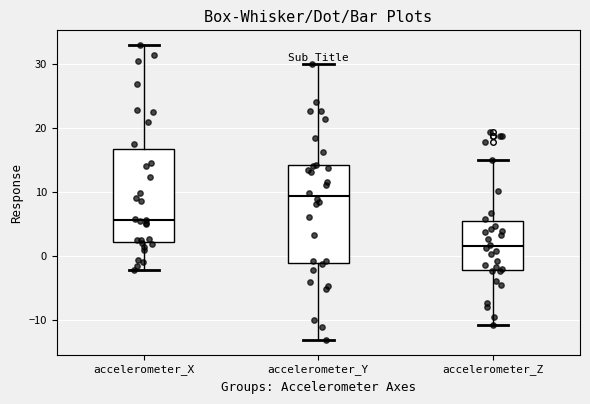

Reading left to right, transcribe this box plot: for each box, give where its median line is, the range the box spans, and where its two whiskers end, as read against the y-axis. The values are not printed on the chart, so give them approximately, as read against the axis.

accelerometer_X: median 6, box 2 to 17, whiskers -2 to 33
accelerometer_Y: median 9, box -1 to 14, whiskers -13 to 30
accelerometer_Z: median 1, box -2 to 5, whiskers -11 to 15